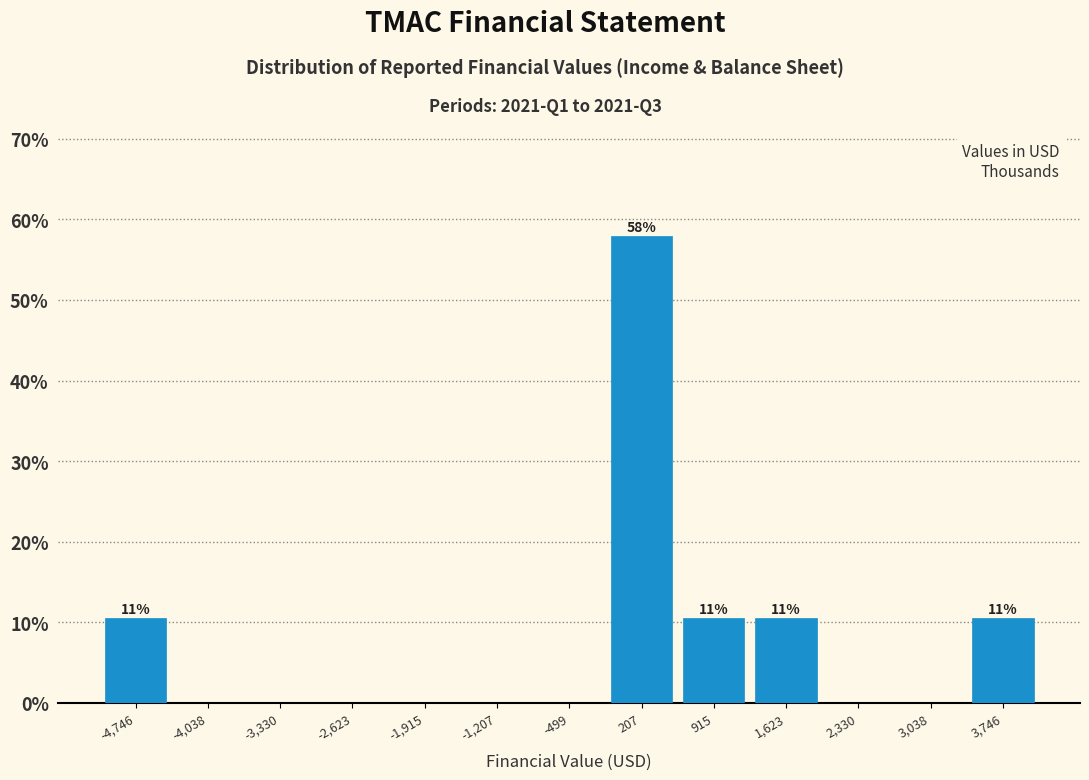

Over which range of the x-axis is the bar tallest?

-100 to 600